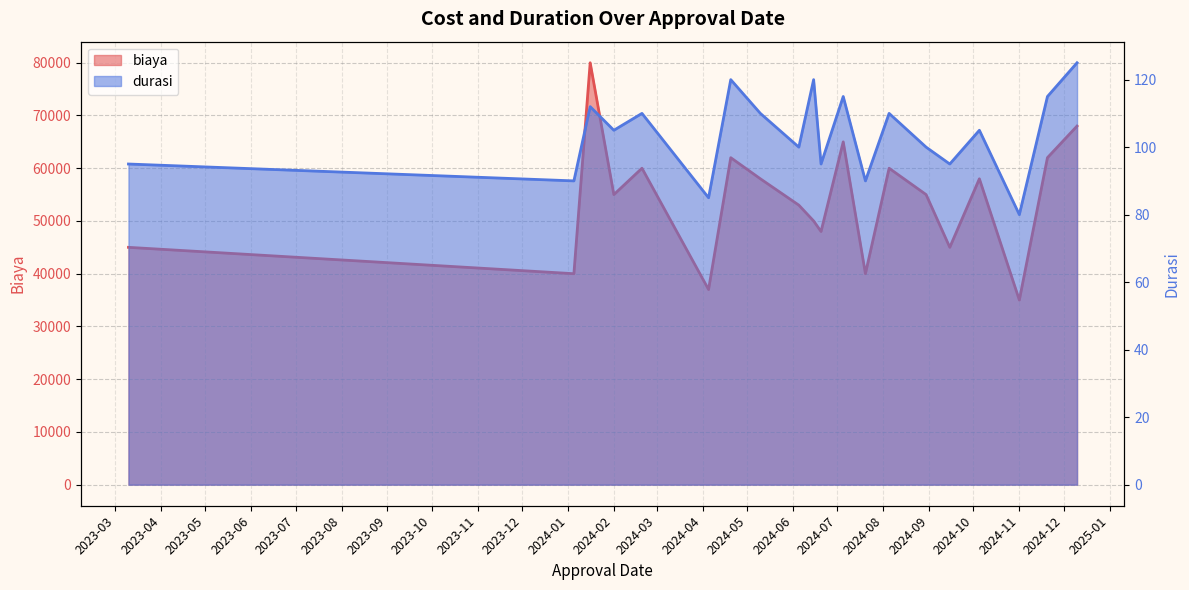

What is the total value across all series at 2024-02?

55105